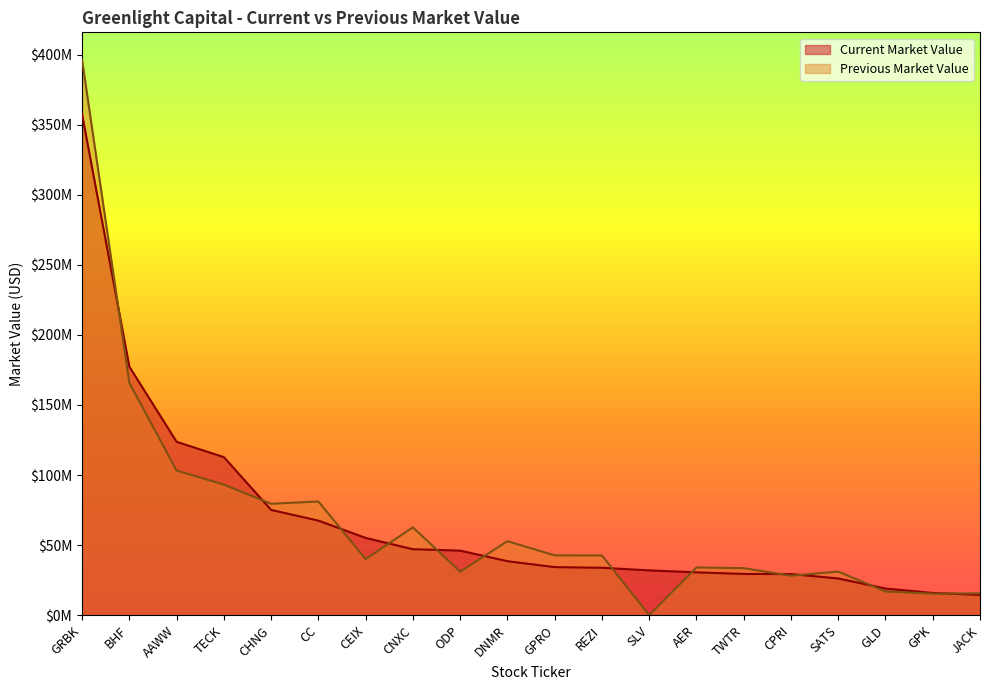

Which category has the lowest value in the Previous Market Value series?

SLV